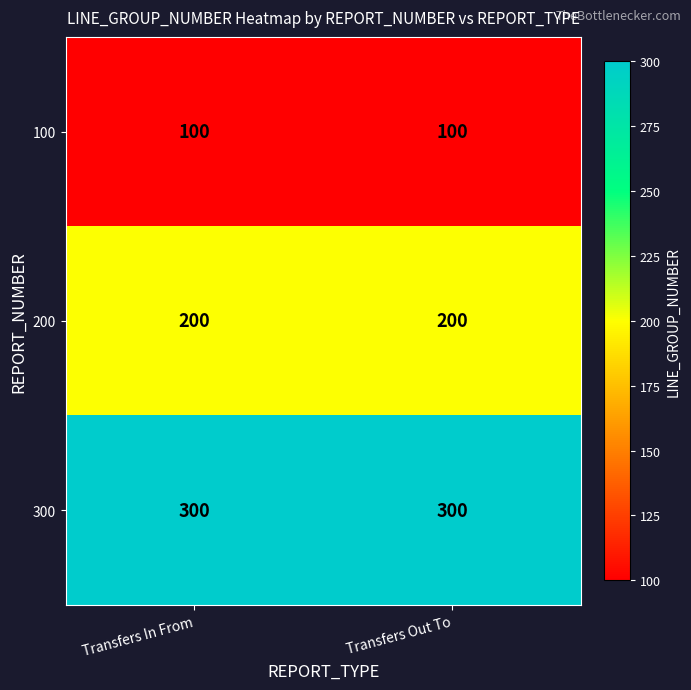

Which series has the largest total across all categories?

300